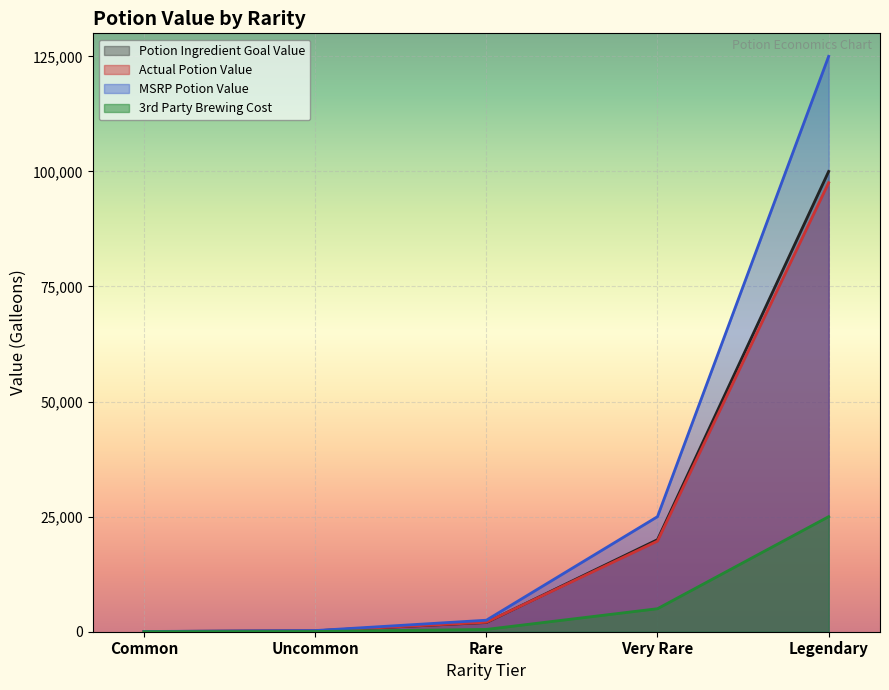

How many data points in Potion Ingredient Goal Value are less than 2000?

2